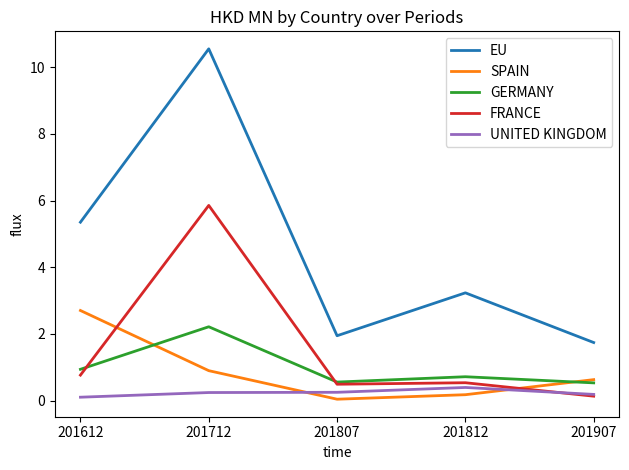

Does the chart display data point markers on the line(s)?

No